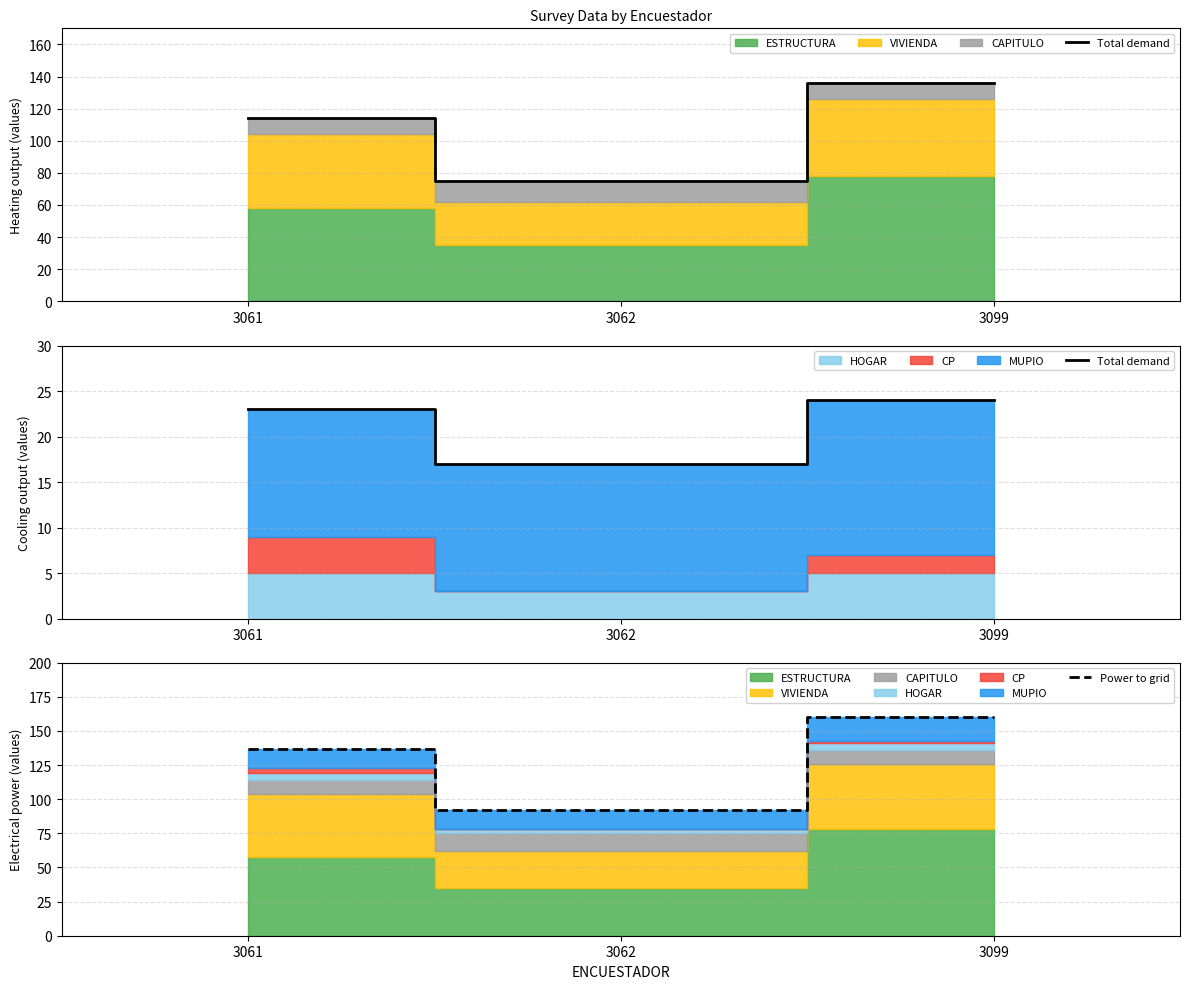

Rank the series by their average value, from highest to lowest.

Power to grid, Total demand